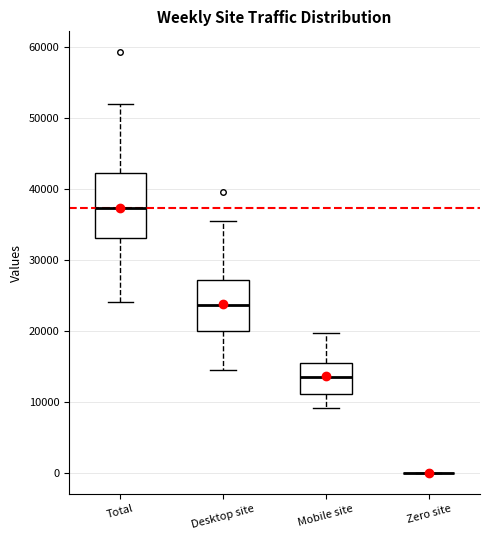

Reading left to right, transcribe this box plot: for each box, give where its median line is, the range the box spans, and where its two whiskers end, as read against the y-axis. The values are not printed on the chart, so give them approximately, as read against the axis.

Total: median 37000, box 33000 to 42000, whiskers 24000 to 52000
Desktop site: median 24000, box 20000 to 27000, whiskers 14000 to 36000
Mobile site: median 14000, box 11000 to 16000, whiskers 9000 to 20000
Zero site: box collapsed to a line at 0, whiskers 0 to 0